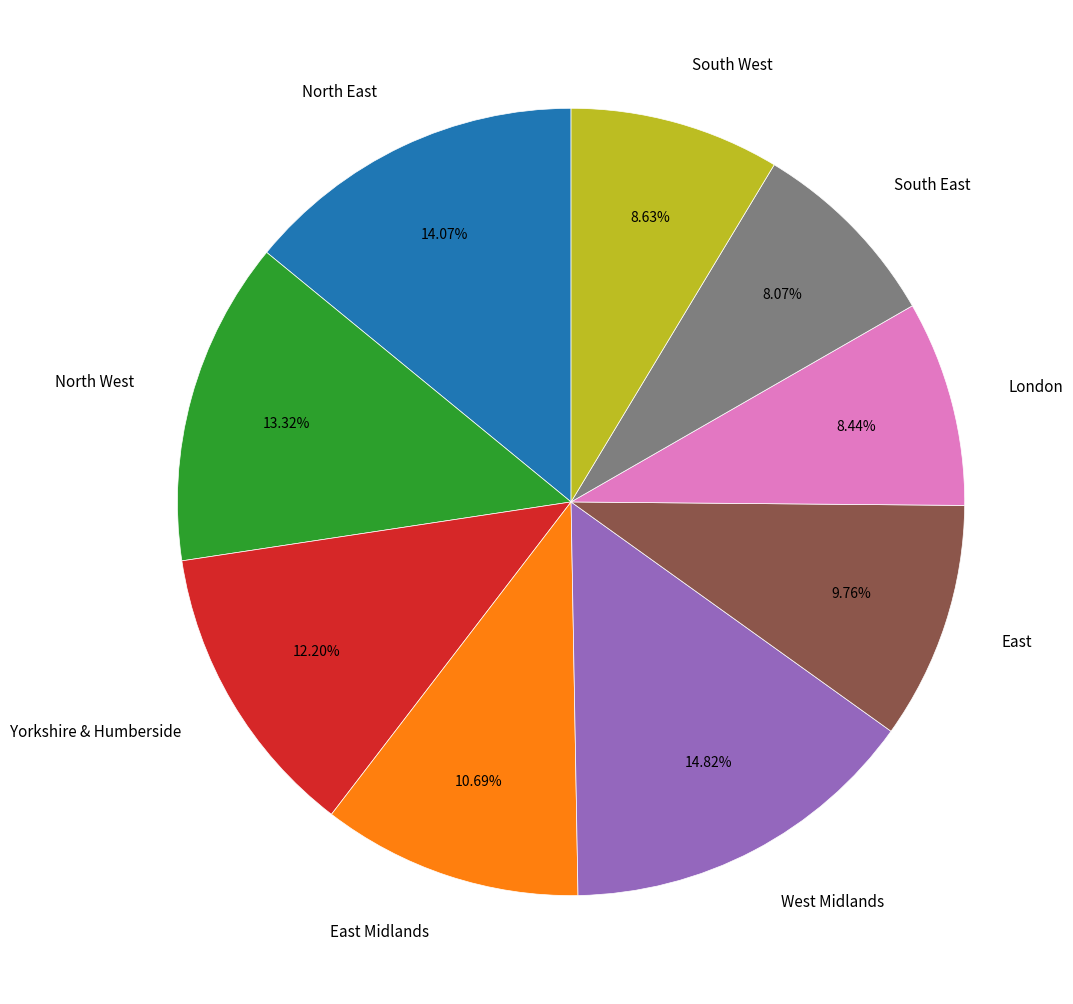

To the nearest percent, what percentage of the pie is East?

10%